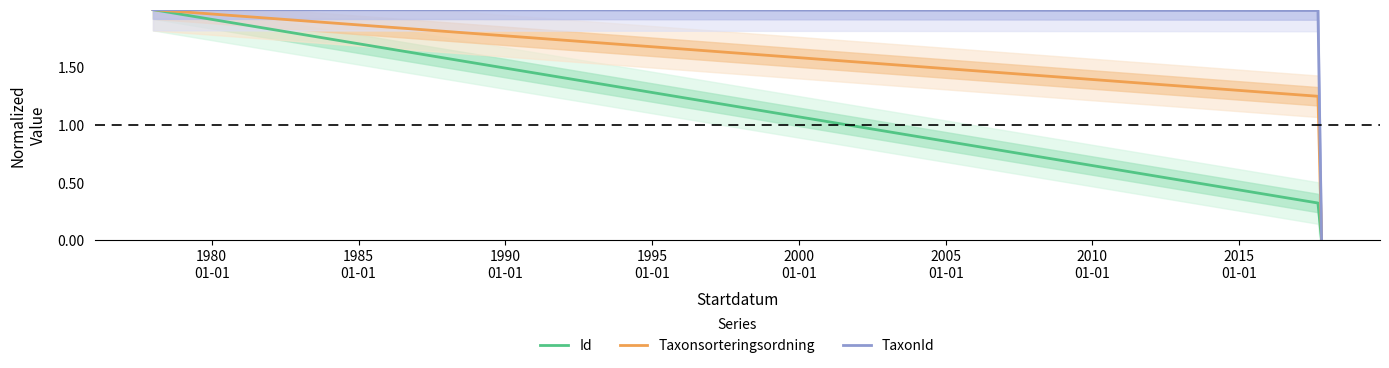

How many distinct data groups are displayed?

3